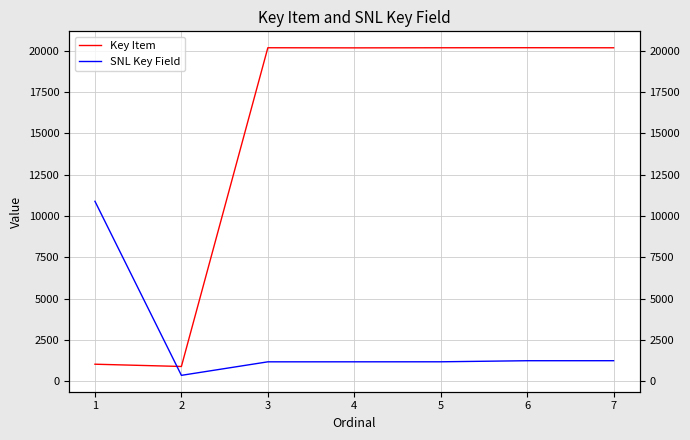

Rank the series by their average value, from lowest to highest.

SNL Key Field, Key Item